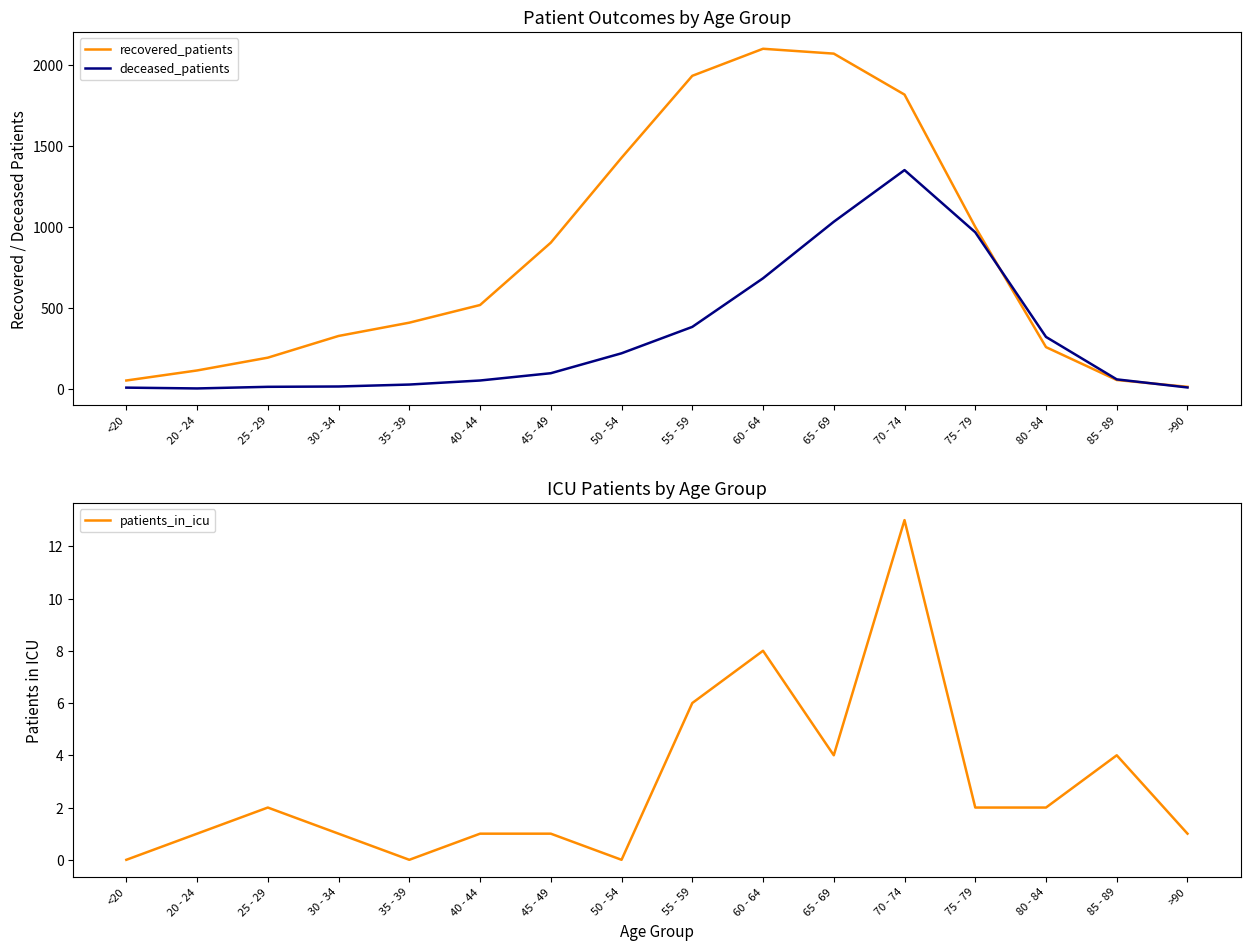

What is the value of the recovered_patients point at the 13th from the left?

999